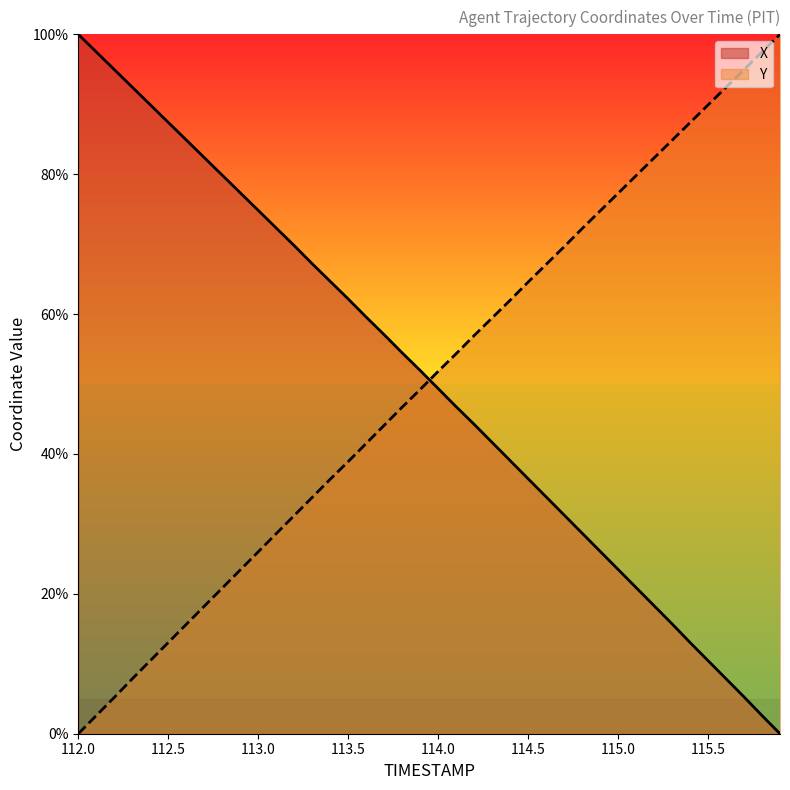

List the labels in order of Y value, largest first.

115.9, 115.8, 115.7, 115.6, 115.5, 115.4, 115.3, 115.2, 115.1, 115.0, 114.9, 114.8, 114.7, 114.6, 114.5, 114.4, 114.3, 114.2, 114.1, 114.0, 113.9, 113.8, 113.7, 113.6, 113.5, 113.4, 113.3, 113.2, 113.1, 113.0, 112.9, 112.8, 112.7, 112.6, 112.5, 112.4, 112.3, 112.2, 112.1, 112.0